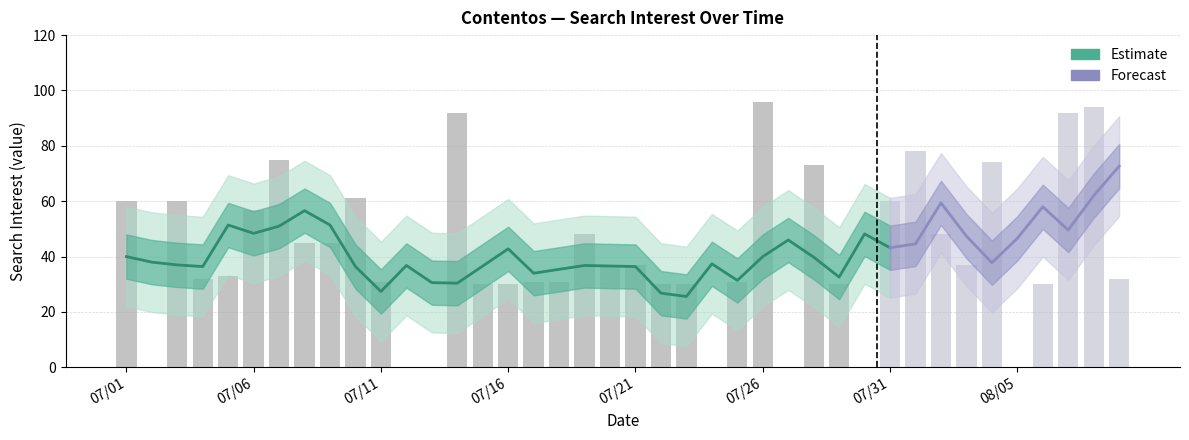

What is the label of the 3rd bar from the left?

2013/07/03